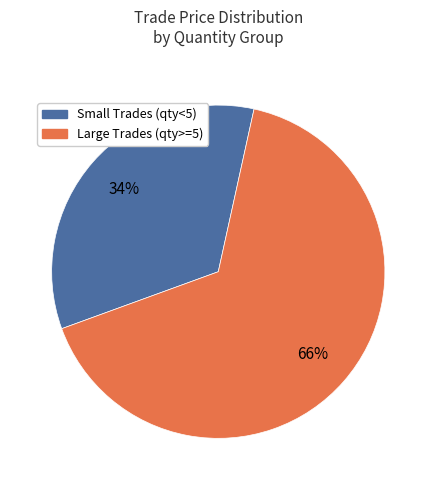

To the nearest percent, what percentage of the pie is Large Trades (qty>=5)?

66%